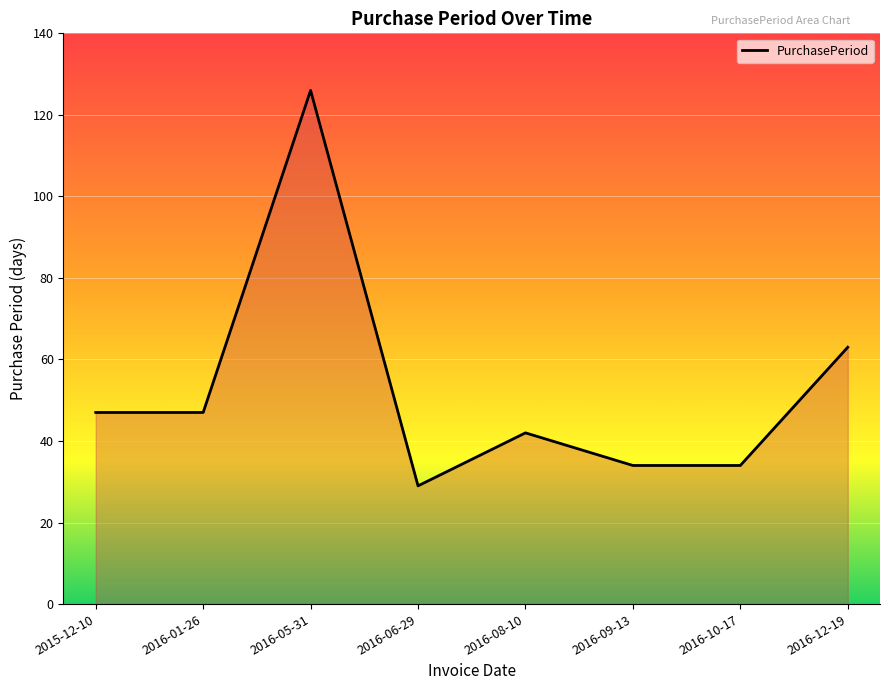

The chart shows a value of 34 at 2016-09-13. True or false?

True